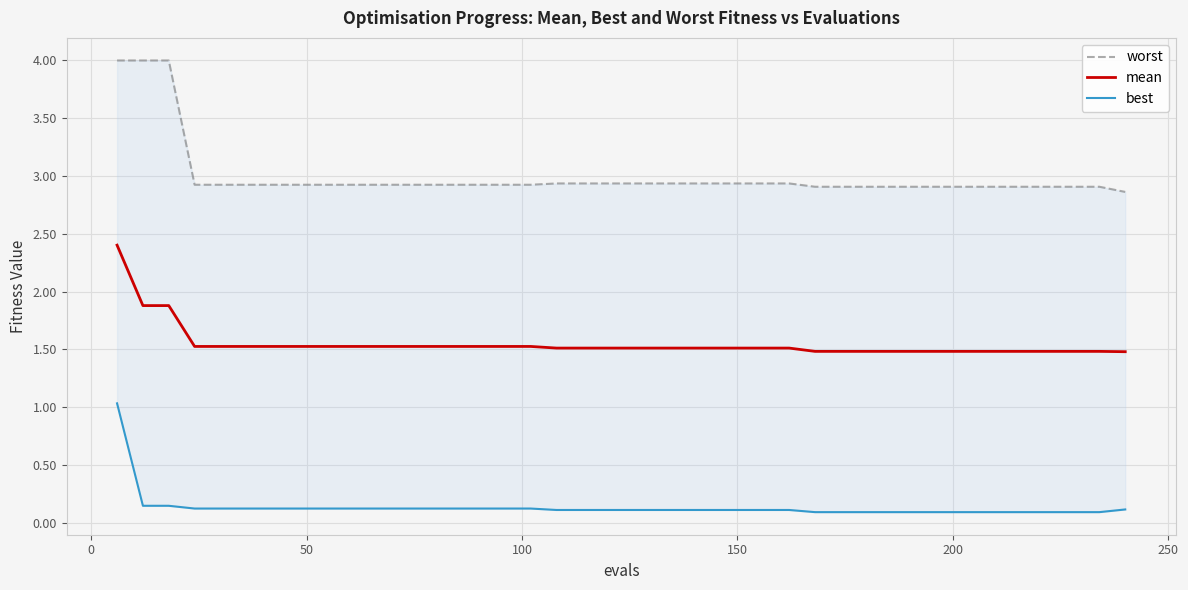

Is the value of best at 0 greater than the value of mean at 36?

No